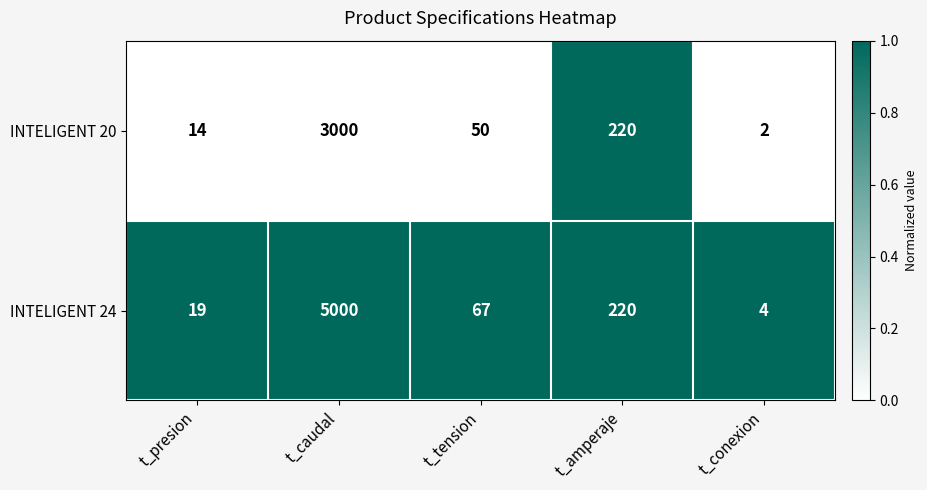

Which series has the widest spread of values?

INTELIGENT 24